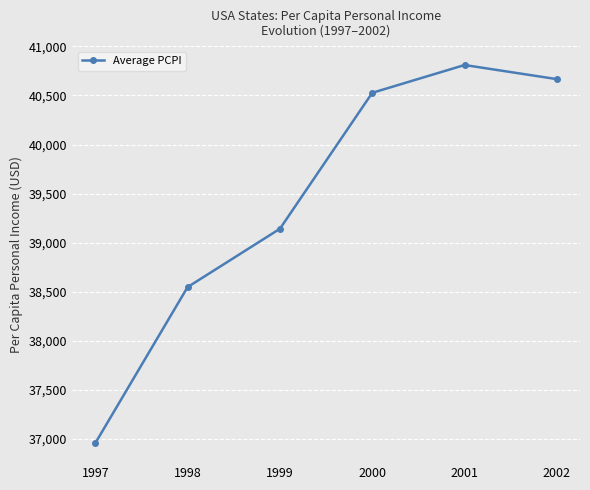

What is the maximum value shown in the chart?

40810.6